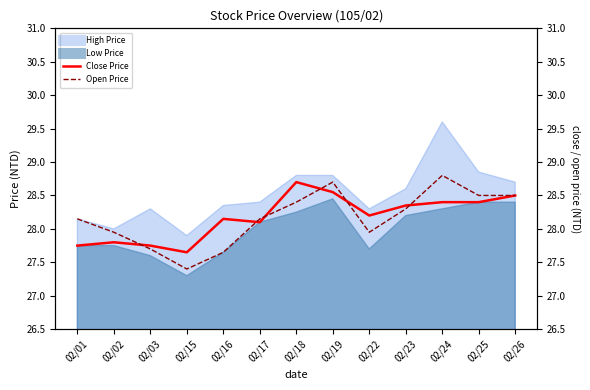

What is the average value of the Open Price series?

28.2